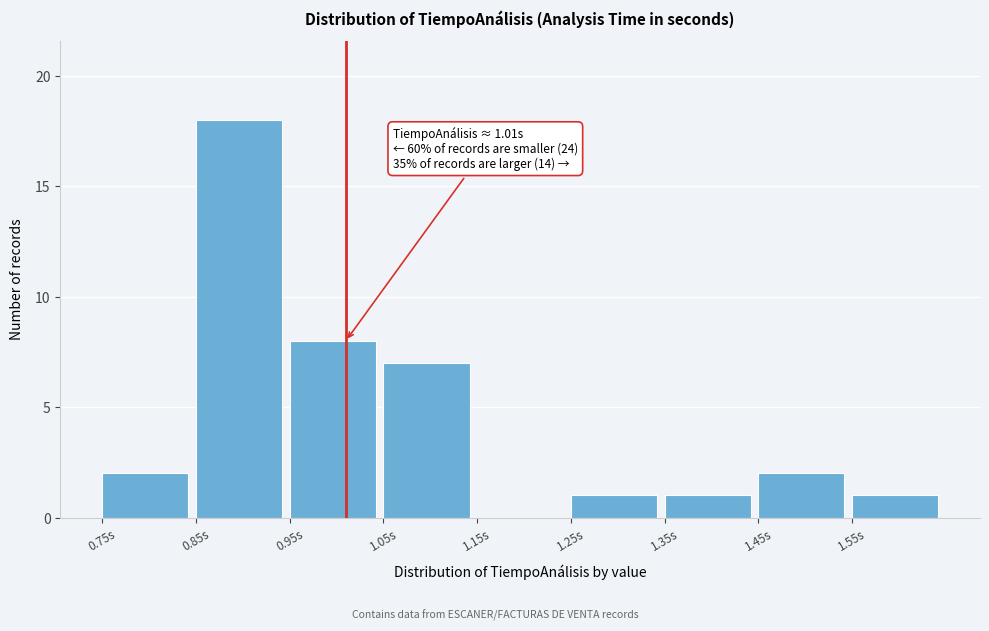

Which range on the x-axis has the tallest bar?

0.85 to 0.95